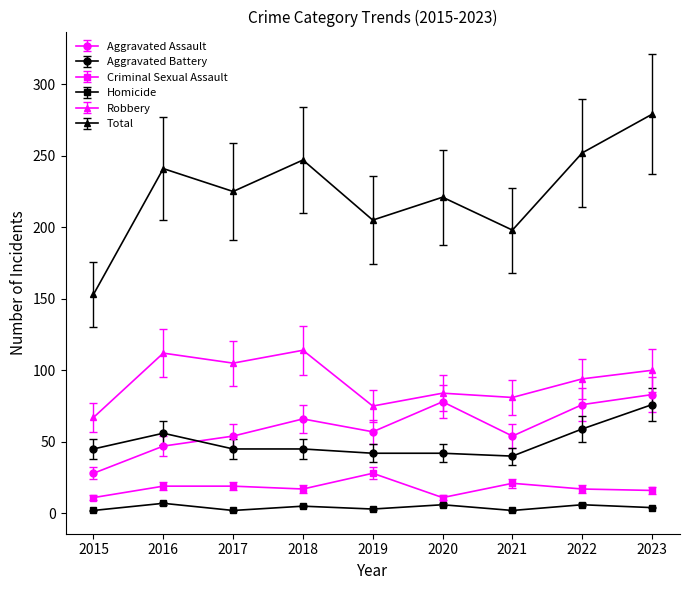

True or false: Robbery has a value of 170.8 at 2023.

False